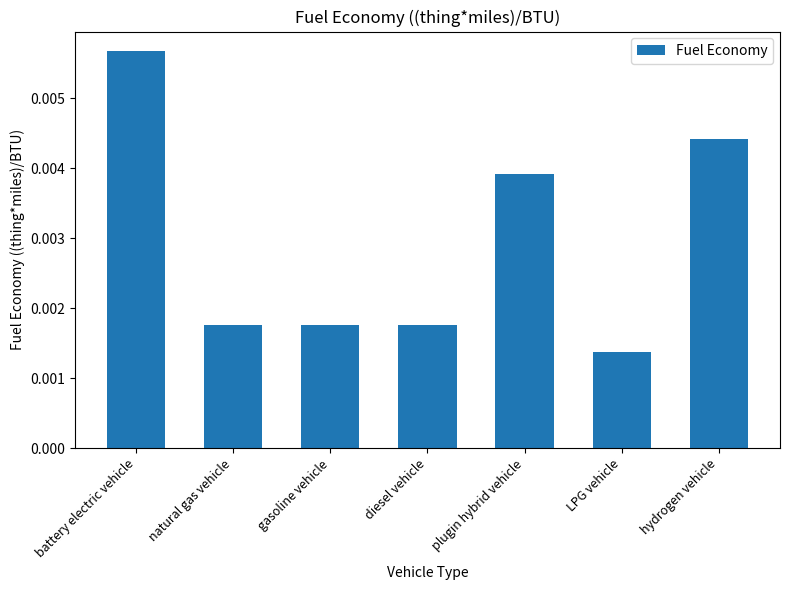

Between natural gas vehicle and battery electric vehicle, which is larger?

battery electric vehicle